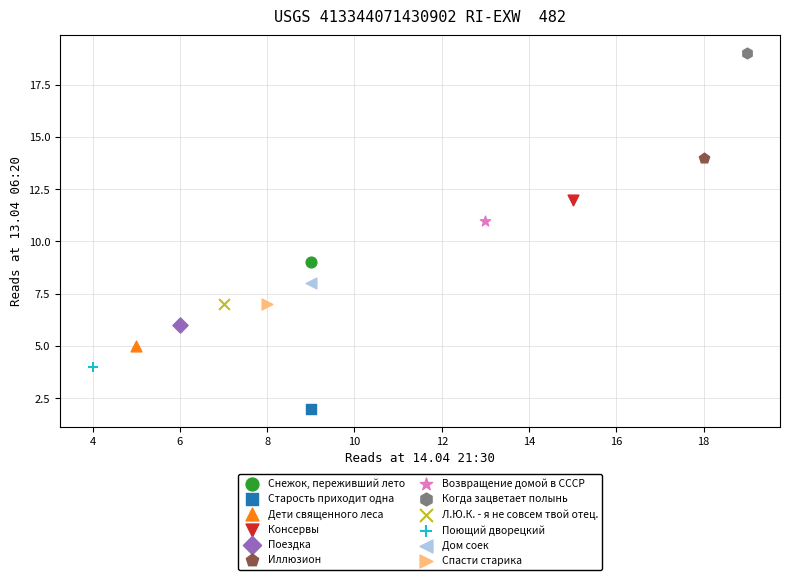

What are all the series names shown in the legend?

Снежок, переживший лето, Старость приходит одна, Дети священного леса, Консервы, Поездка, Иллюзион, Возвращение домой в СССР, Когда зацветает полынь, Л.Ю.К. - я не совсем твой отец., Поющий дворецкий, Дом соек, Спасти старика